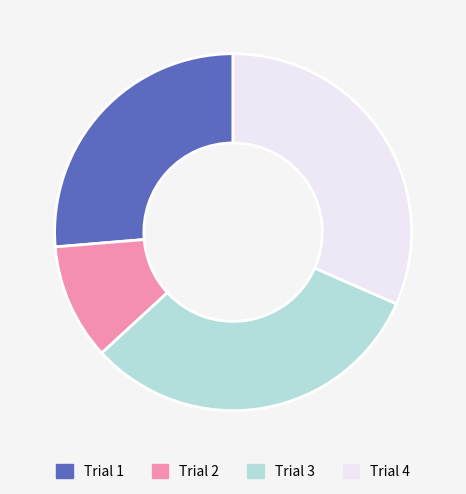

Is there a majority slice in this chart?

No